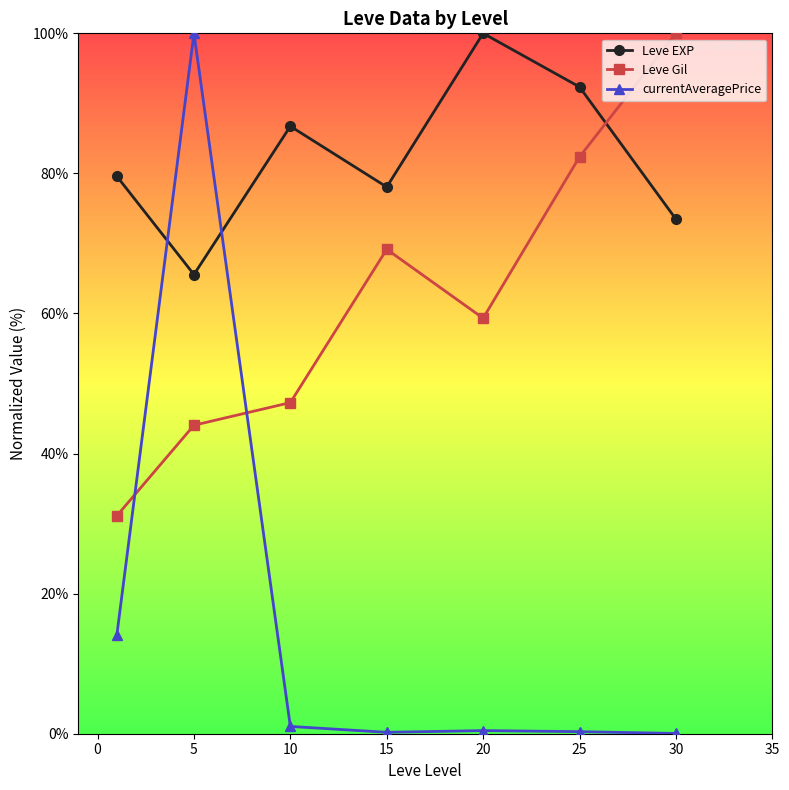

Is this an area chart (filled region under the line)?

No